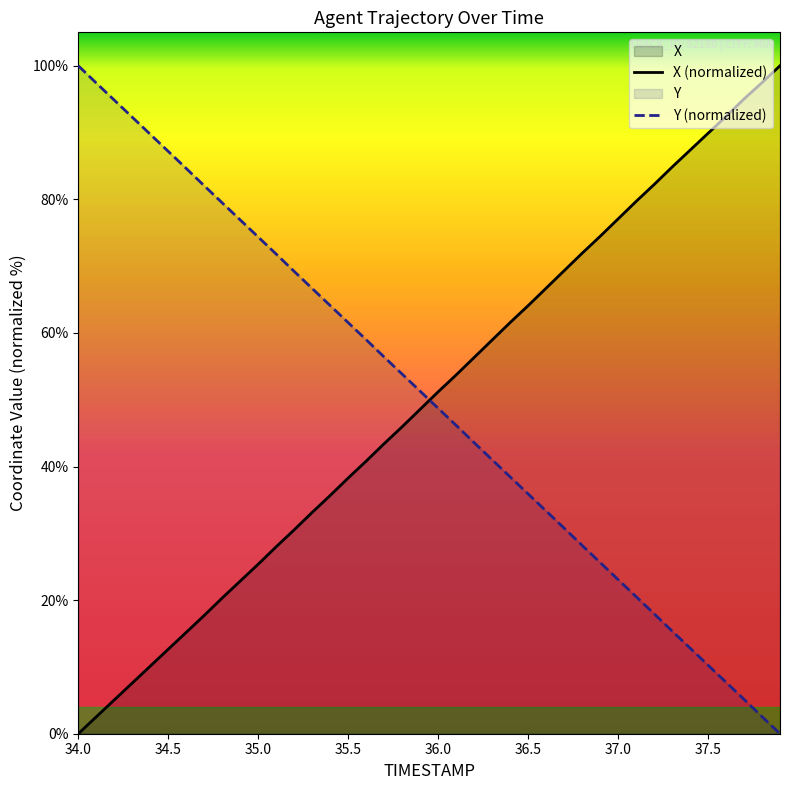

The Y (normalized) series shows 14.0 at 36.5. True or false?

False